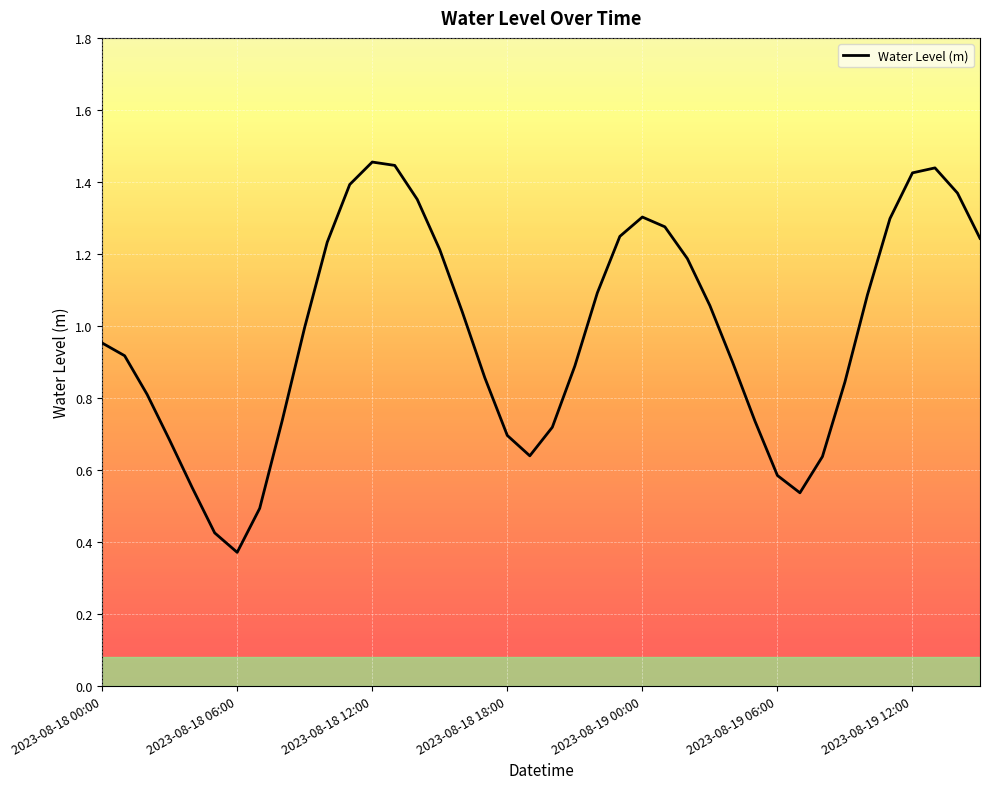

Which category has the lowest value across all series?

2023-08-18 06:00